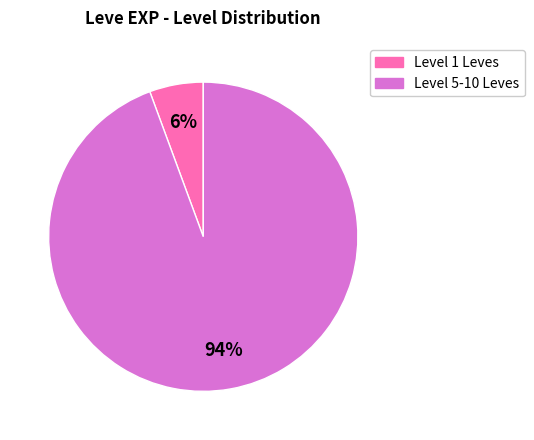

To the nearest percent, what is the average slice percentage?

50%